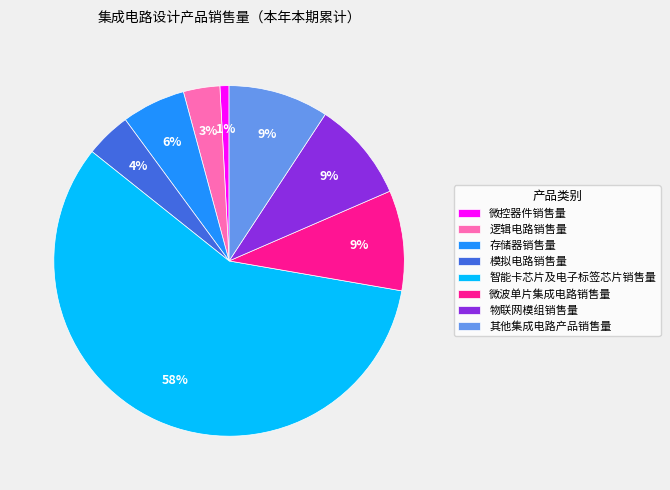

Which category has the smallest portion of the pie?

微控器件销售量